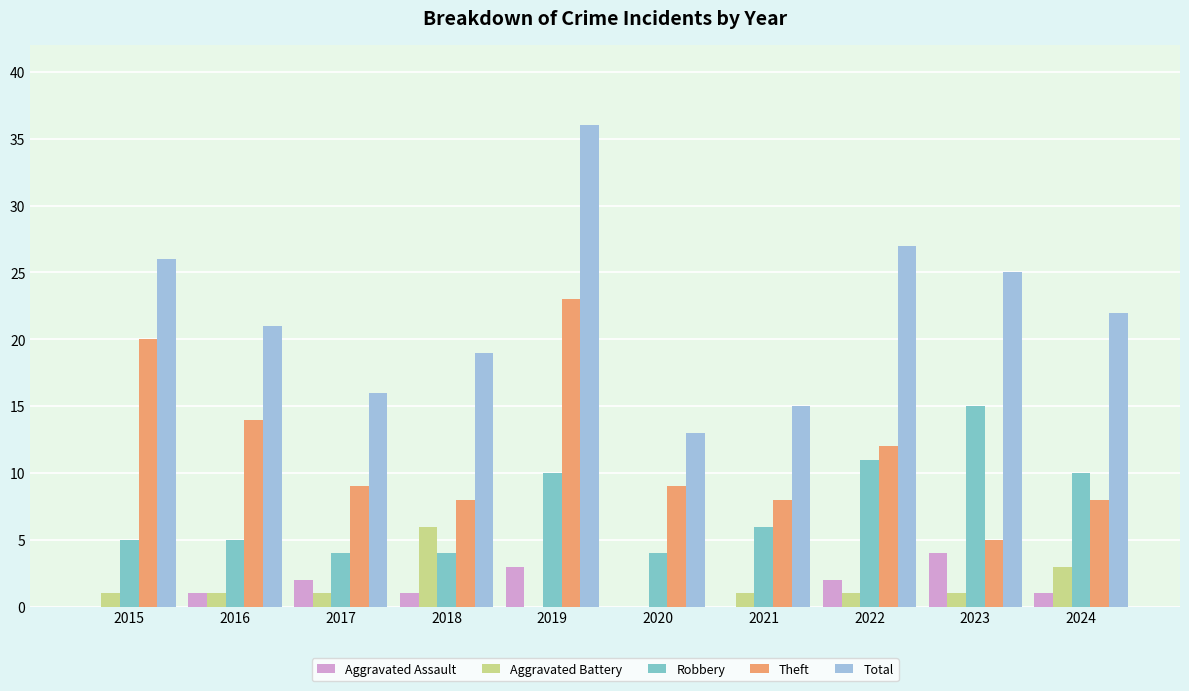

What is the approximate value of Robbery at 2016?

5